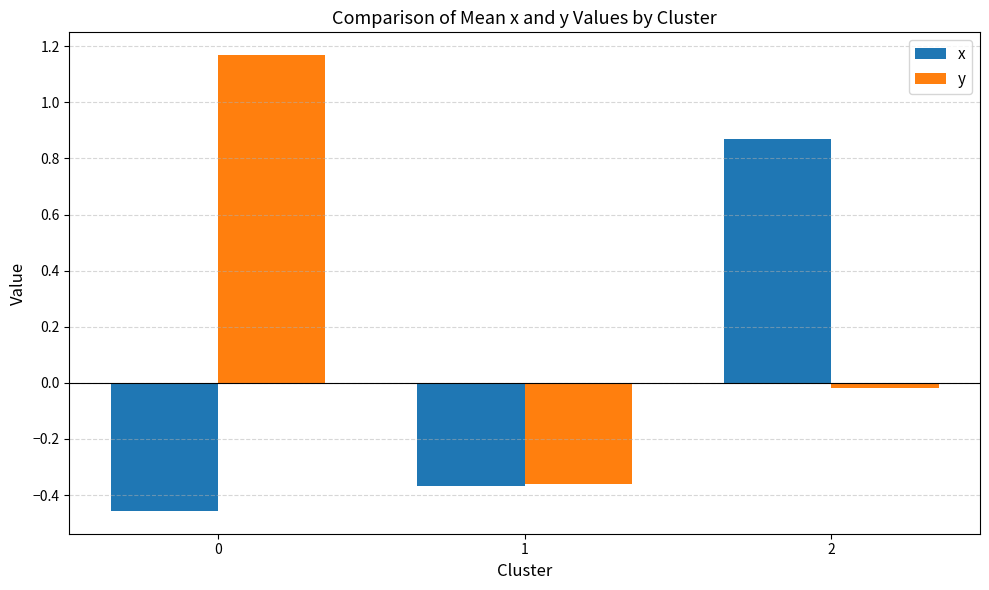

How many bars are there in total?

6